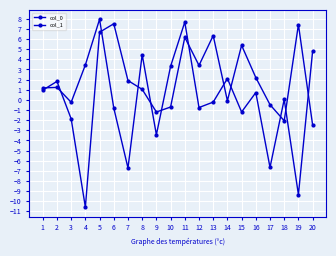

What is the difference between the maximum and minimum values in the col_0 series?

17.3